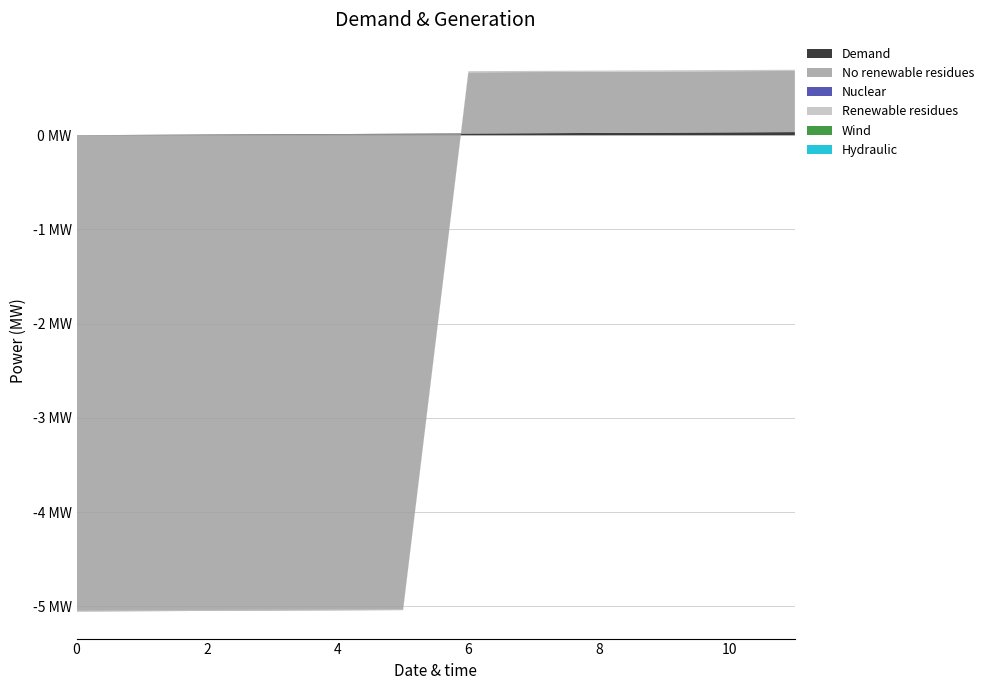

Reading left to right, transcribe all the data shown in this chart.

col_40: 0=0.0	1=0.0	2=0.0	3=0.0	4=0.0	5=0.0	6=0.0	7=0.0	8=0.0	9=0.0	10=0.0	11=0.0
col_11: 0=-5.1	1=-5.1	2=-5.1	3=-5.1	4=-5.1	5=-5.1	6=0.6	7=0.6	8=0.6	9=0.6	10=0.6	11=0.6
col_9: 0=0.0	1=0.0	2=0.0	3=0.0	4=0.0	5=0.0	6=0.0	7=0.0	8=0.0	9=0.0	10=0.0	11=0.0
col_10: 0=0.0	1=0.0	2=0.0	3=0.0	4=0.0	5=0.0	6=0.0	7=0.0	8=0.0	9=0.0	10=0.0	11=0.0
col_35: 0=0.0	1=0.0	2=0.0	3=0.0	4=0.0	5=0.0	6=0.0	7=0.0	8=0.0	9=0.0	10=0.0	11=0.0
col_36: 0=0.0	1=0.0	2=0.0	3=0.0	4=0.0	5=0.0	6=0.0	7=0.0	8=0.0	9=0.0	10=0.0	11=0.0